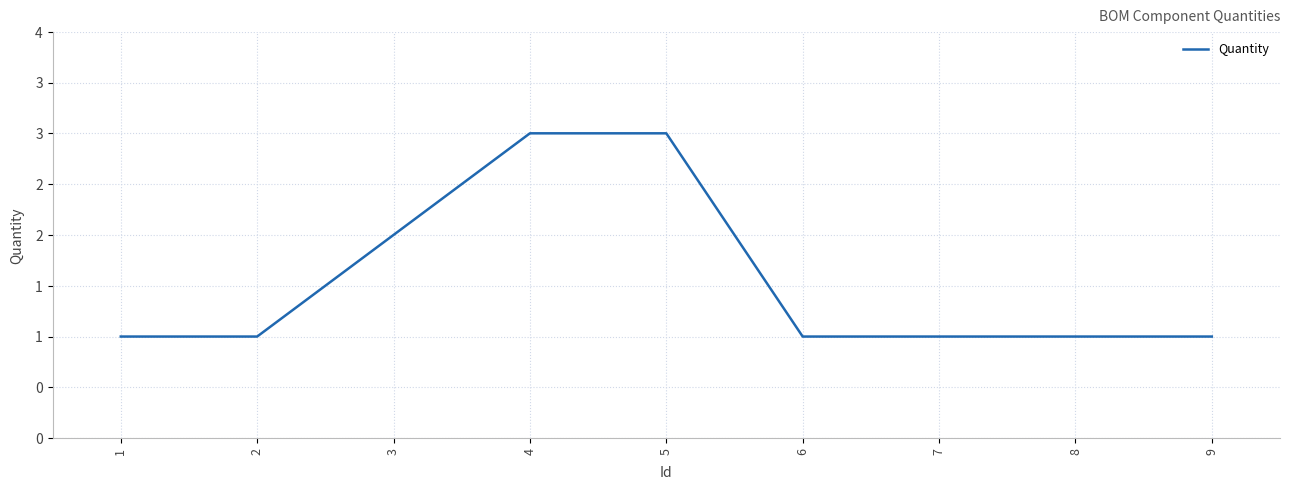

Is this an area chart (filled region under the line)?

No